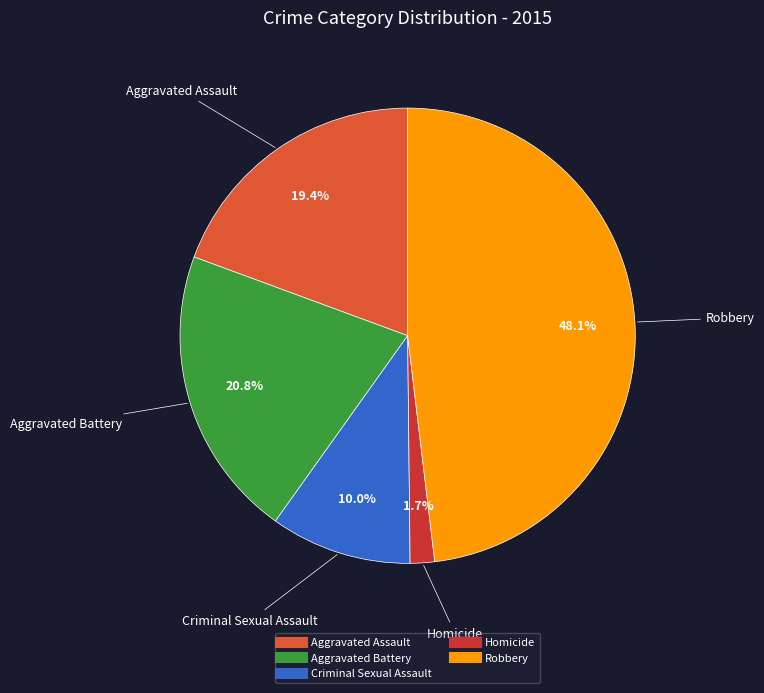

Is it true that Aggravated Battery is 7% of the pie?

False